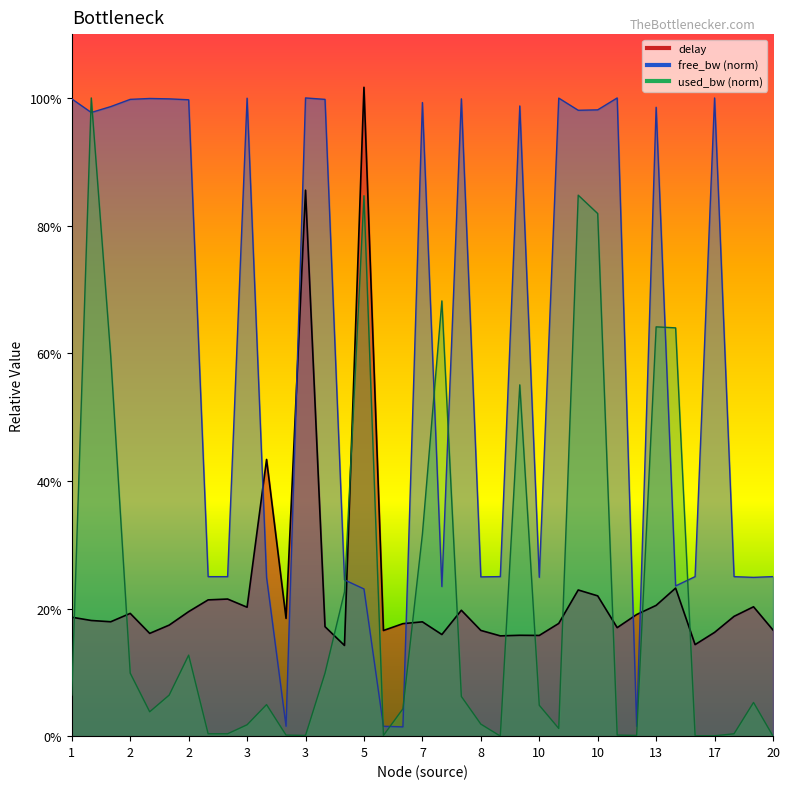

What are all the series names shown in the legend?

delay, free_bw, used_bw